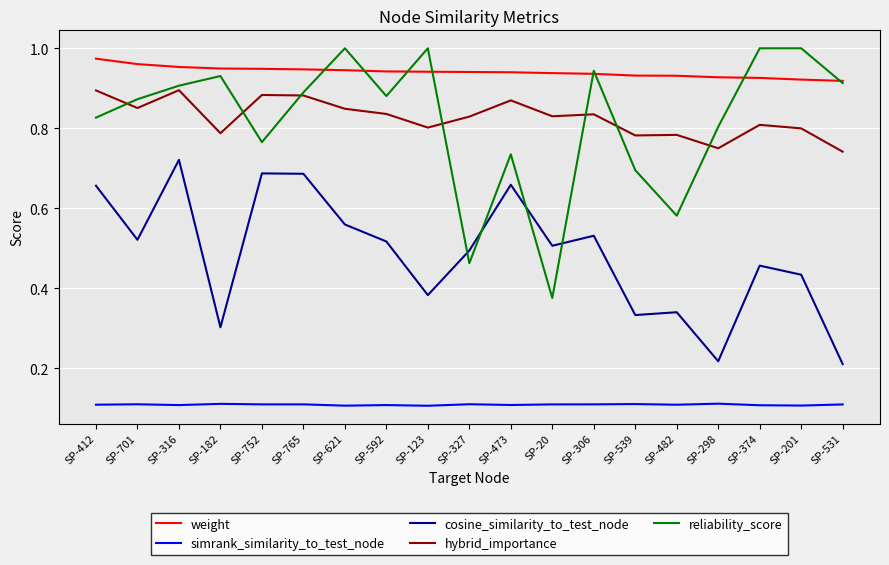

The value of weight at SP-201 is 0.9. True or false?

True